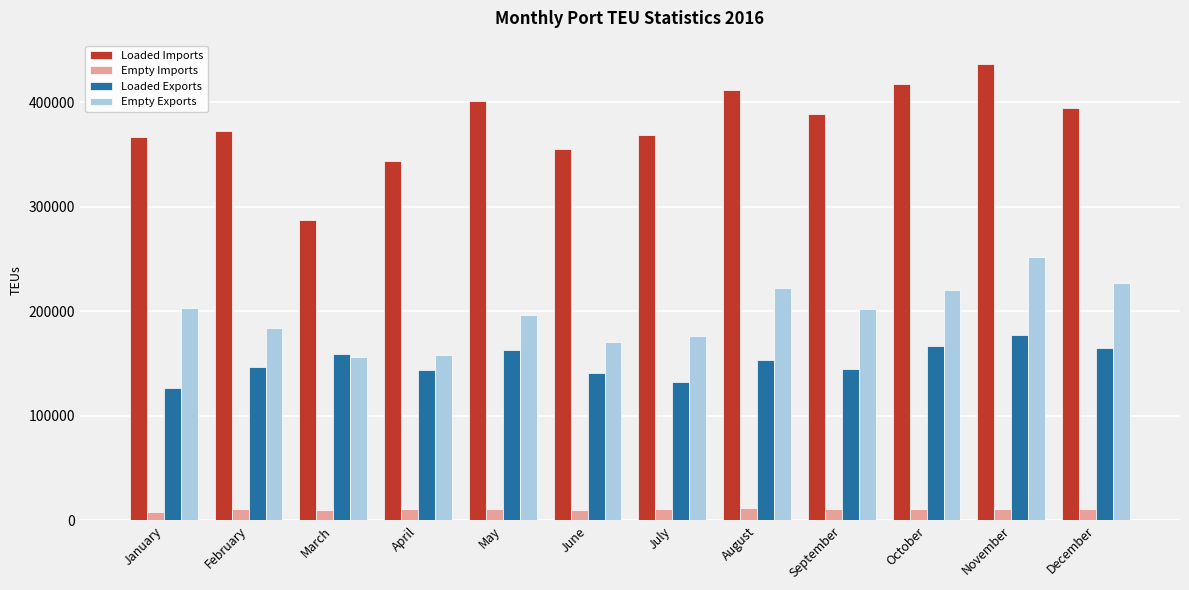

What is the difference between the maximum and minimum values in the Empty Exports series?

95242.1